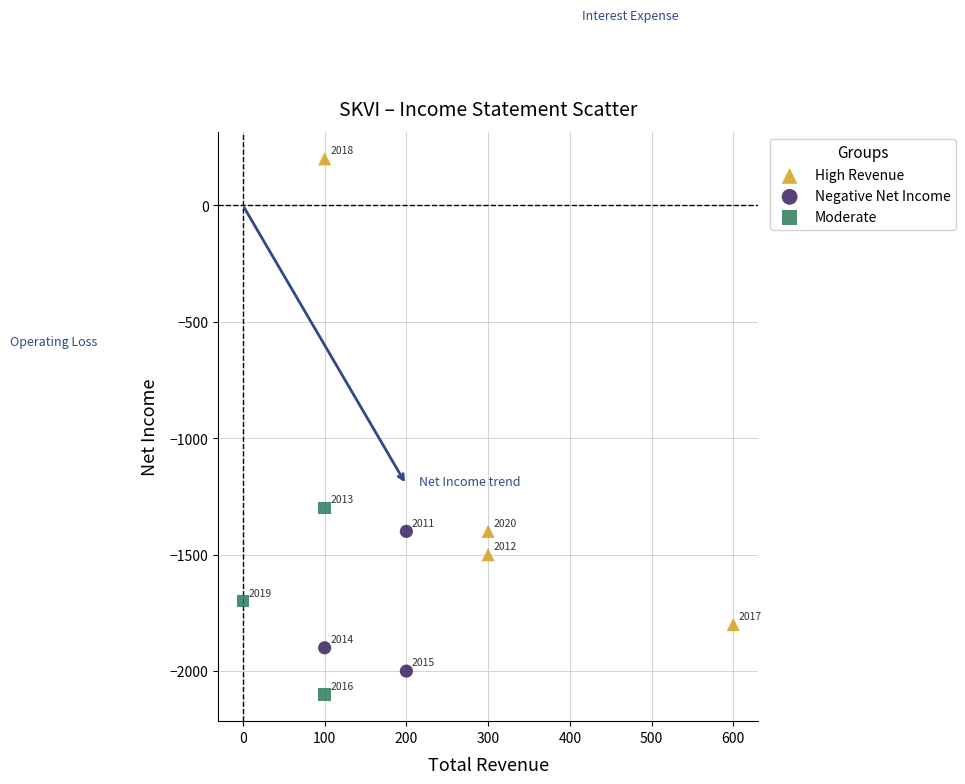

What are all the series names shown in the legend?

High Revenue, Negative Net Income, Moderate